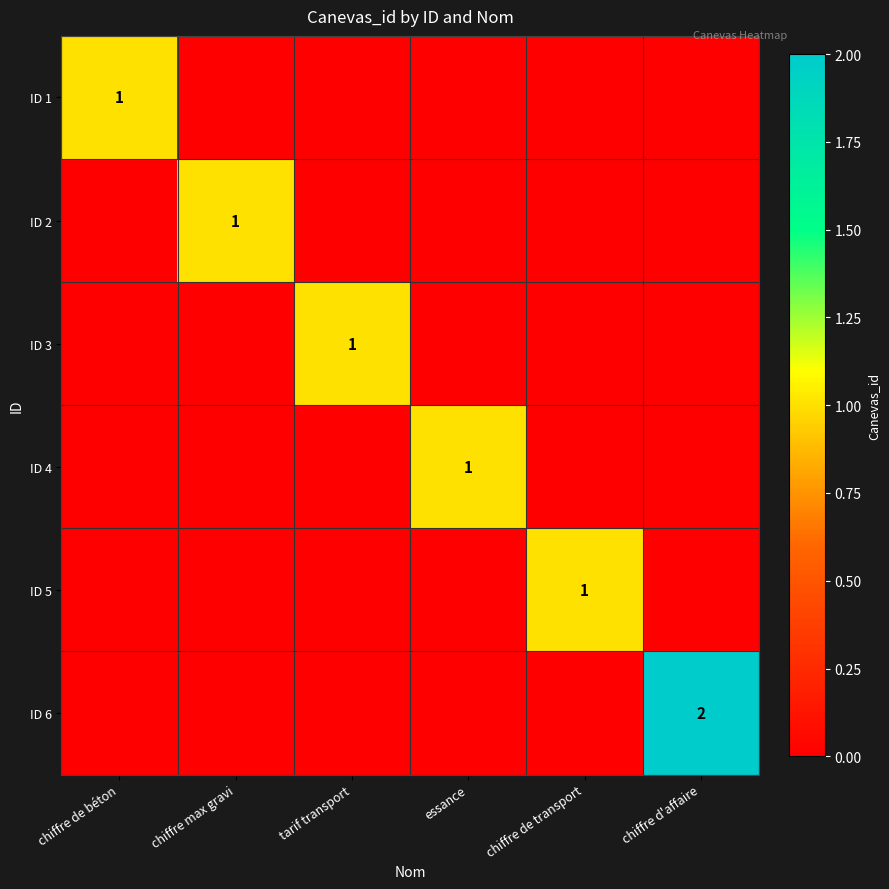

List the labels in order of ID 5 value, smallest first.

chiffre de béton, chiffre max gravi, tarif transport, essance, chiffre d'affaire, chiffre de transport